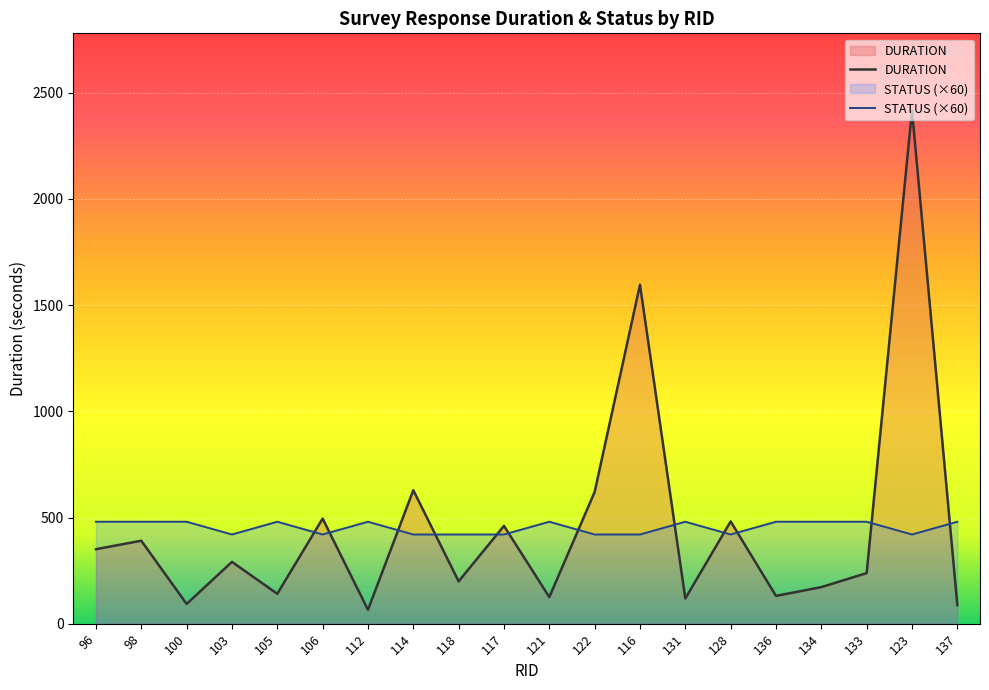

What position from the right is 105?

16